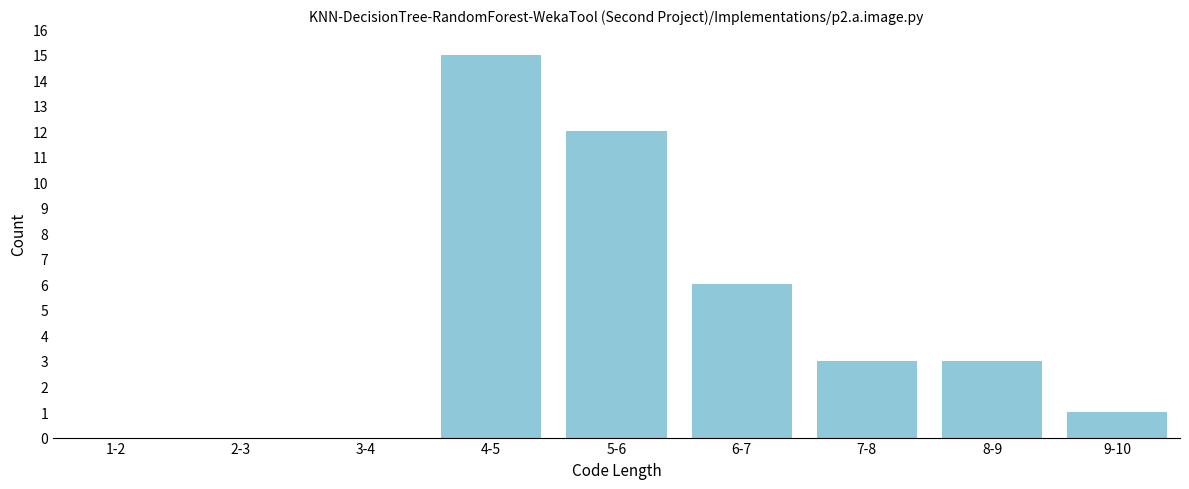

Reading right to left, what are all the values shown in this chart?

9-10=1	8-9=3	7-8=3	6-7=6	5-6=12	4-5=15	3-4=0	2-3=0	1-2=0